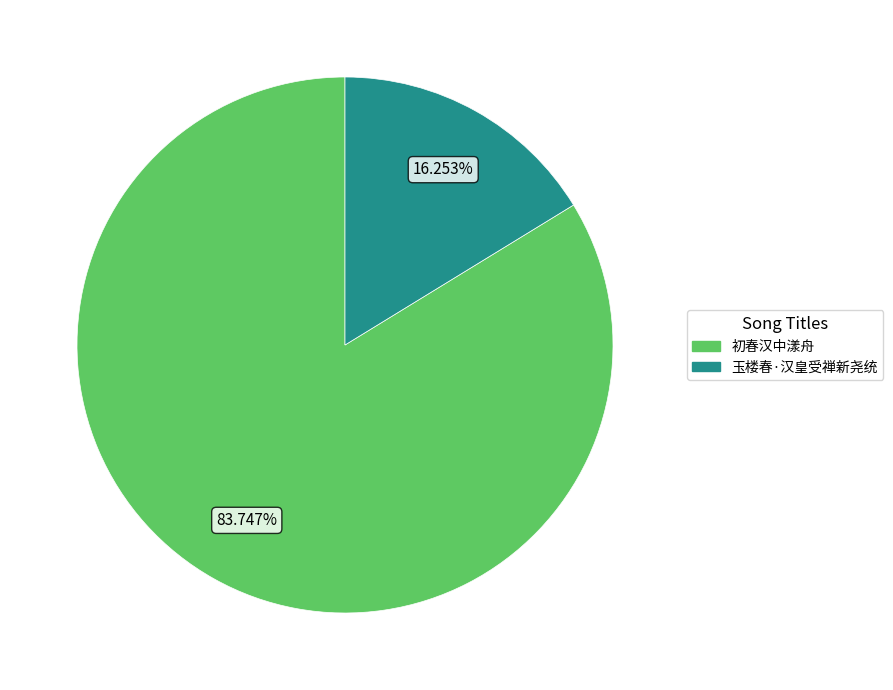

Is there any slice that represents more than half of the pie?

Yes